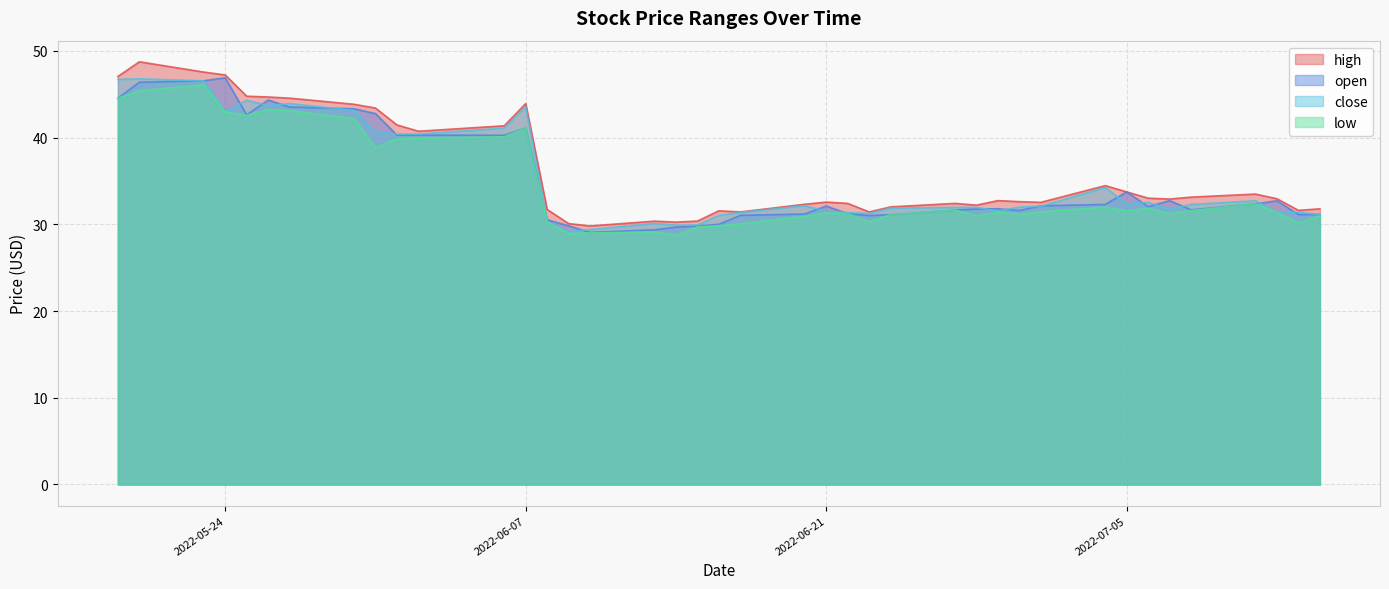

What is the sum of the close values at 2022-07-11 and 2022-06-16?

63.7